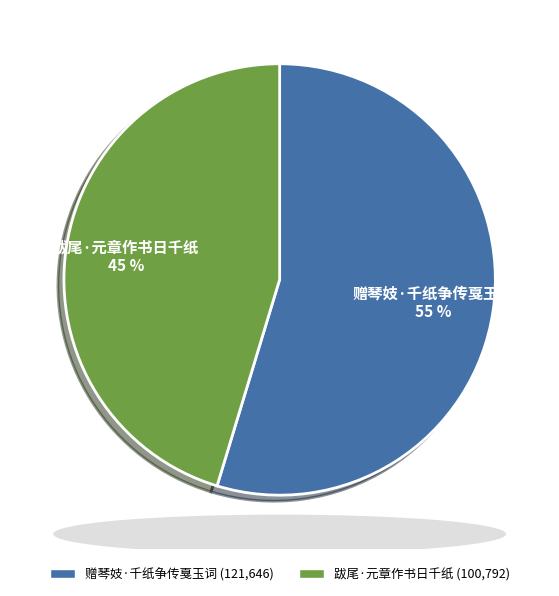

Does any single category account for the majority?

Yes